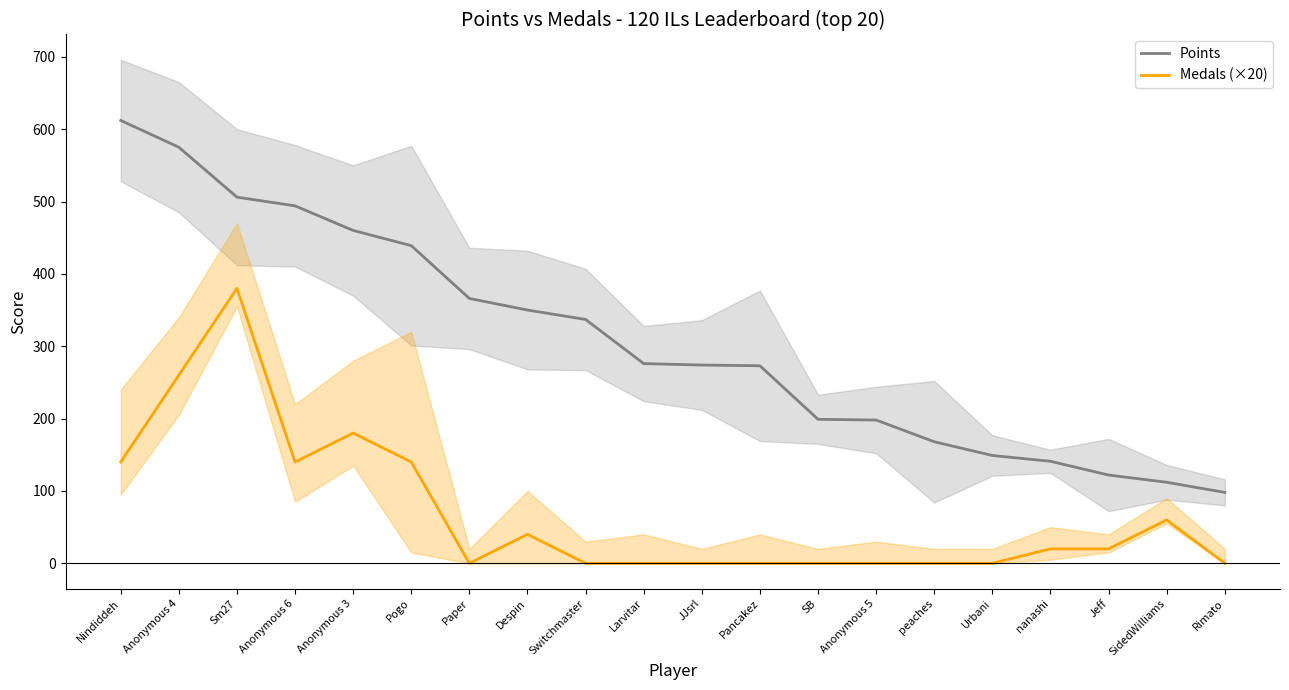

True or false: Medals (×20) and Points intersect in this chart.

False